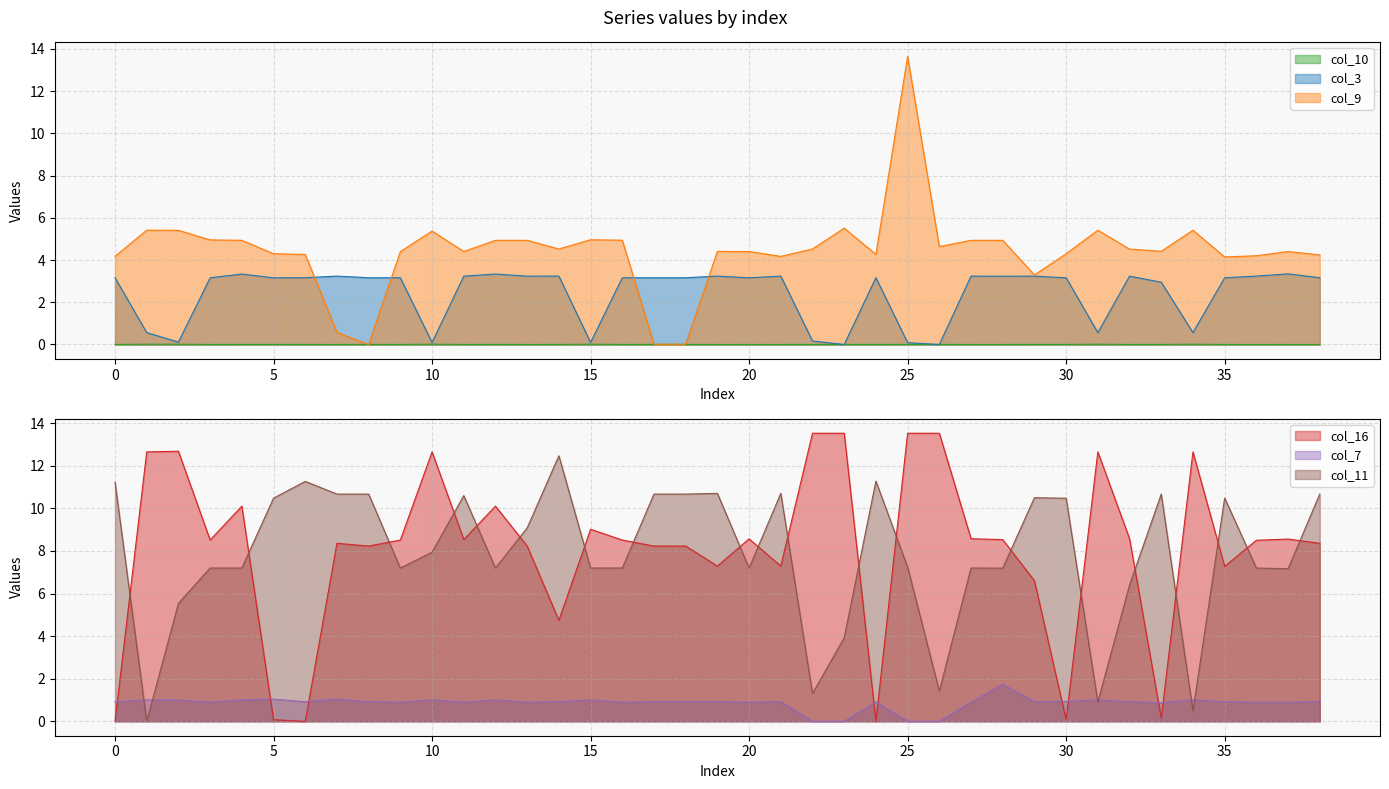

What is the spread (max minus min) of values at 22?

13.5